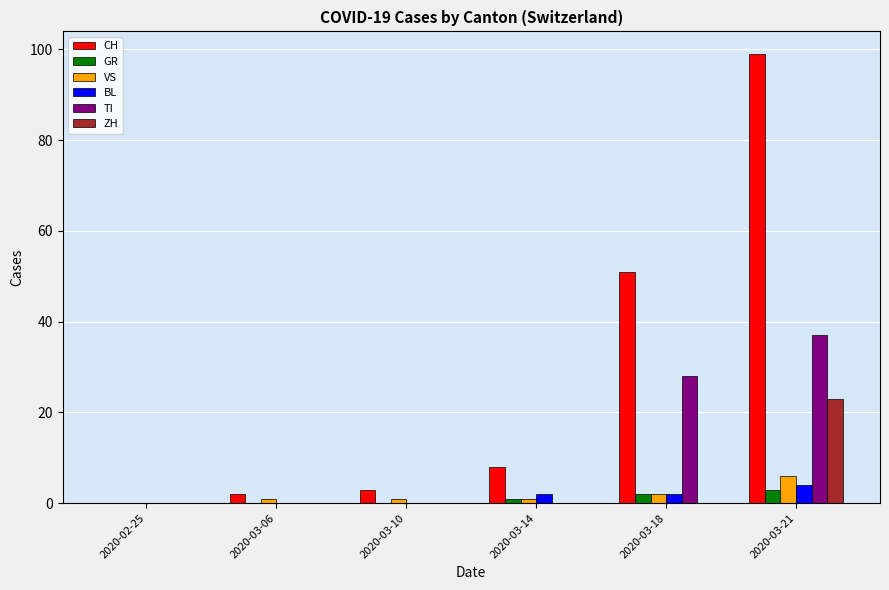

What is the sum of all VS values?

11